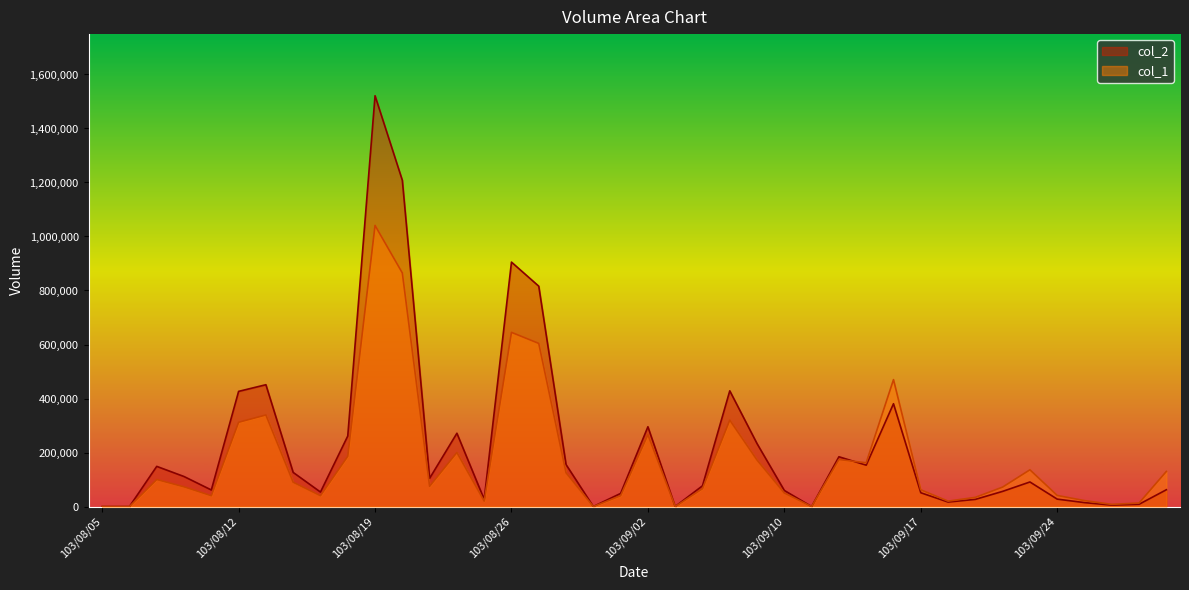

Reading left to right, extract all data points from this chart.

col_1: 103/08/05=0	103/08/06=0	103/08/07=100000	103/08/08=73000	103/08/11=40000	103/08/12=312000	103/08/13=339000	103/08/14=90000	103/08/15=40000	103/08/18=186000	103/08/19=1041000	103/08/20=865000	103/08/21=75000	103/08/22=200000	103/08/25=20000	103/08/26=645000	103/08/27=604000	103/08/28=125000	103/08/29=0	103/09/01=40000	103/09/02=266000	103/09/03=0	103/09/04=66000	103/09/05=320000	103/09/09=172000	103/09/10=50000	103/09/11=0	103/09/12=174000	103/09/15=162000	103/09/16=470000	103/09/17=62000	103/09/18=20000	103/09/19=34000	103/09/22=72000	103/09/23=136000	103/09/24=41000	103/09/25=22000	103/09/26=8000	103/09/29=13000	103/09/30=130000
col_2: 103/08/05=0	103/08/06=0	103/08/07=148700	103/08/08=111090	103/08/11=61300	103/08/12=426410	103/08/13=451090	103/08/14=126300	103/08/15=53600	103/08/18=261110	103/08/19=1521270	103/08/20=1208140	103/08/21=104500	103/08/22=271400	103/08/25=26600	103/08/26=905130	103/08/27=815970	103/08/28=155350	103/08/29=0	103/09/01=48600	103/09/02=295440	103/09/03=0	103/09/04=76800	103/09/05=428500	103/09/09=232880	103/09/10=59500	103/09/11=0	103/09/12=184300	103/09/15=153180	103/09/16=380700	103/09/17=51060	103/09/18=16560	103/09/19=26480	103/09/22=56130	103/09/23=90930	103/09/24=27380	103/09/25=14480	103/09/26=5230	103/09/29=8310	103/09/30=62140